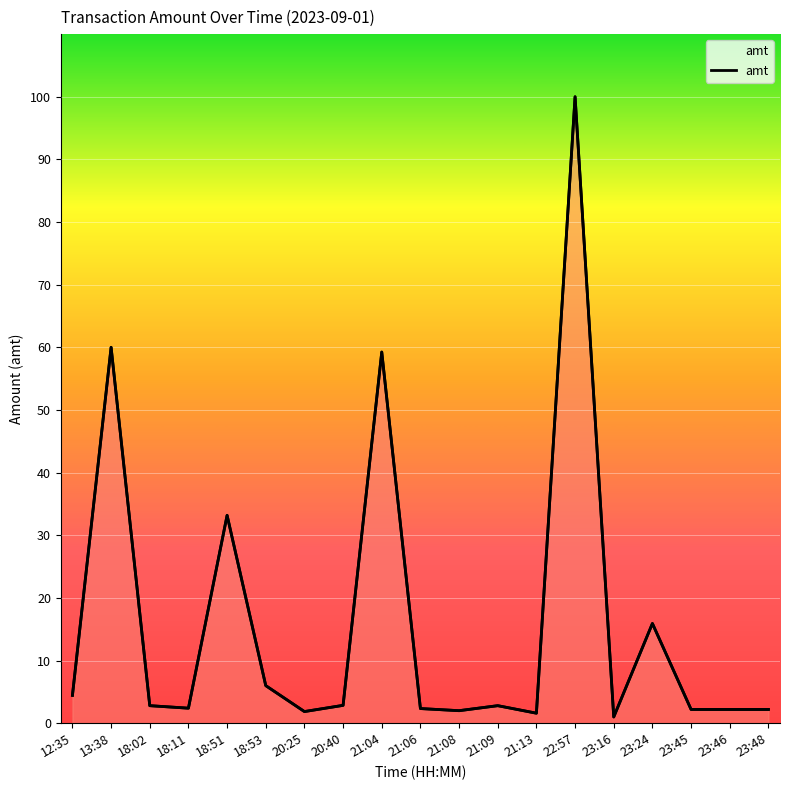

True or false: the data has more than 1 interior local peaks.

True